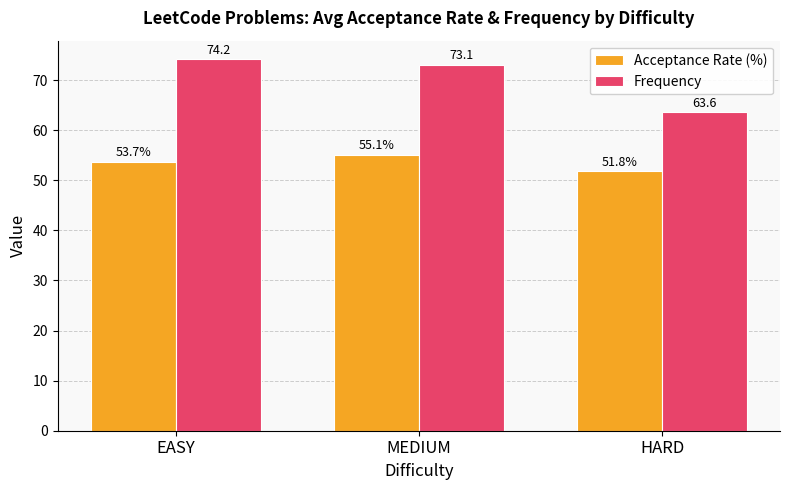

Where does the Frequency series first go above 73?

EASY